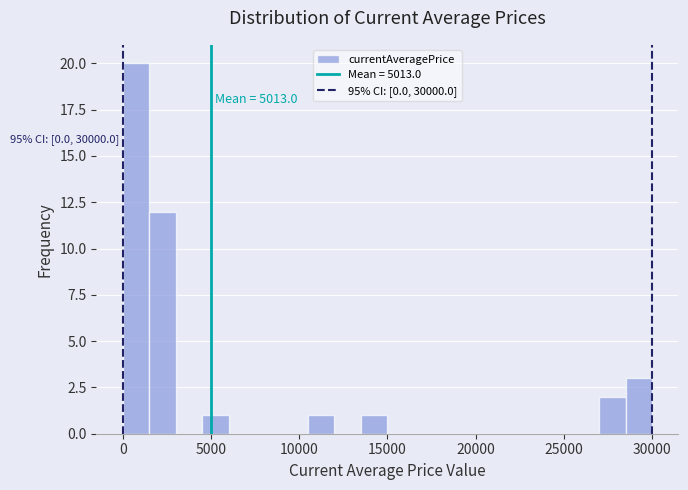

Read against the x-axis, roughly where is the centre of the tallest bar?

1000